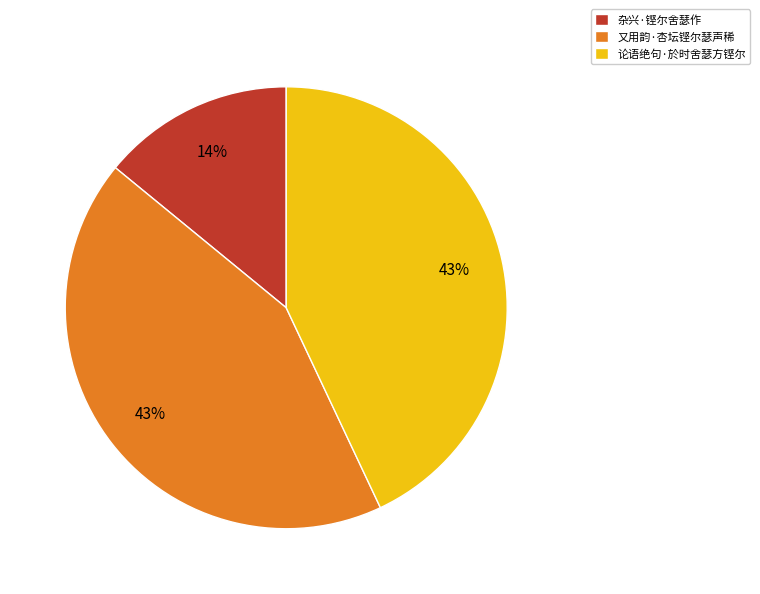

Which category has the smallest portion of the pie?

杂兴·铿尔舍瑟作